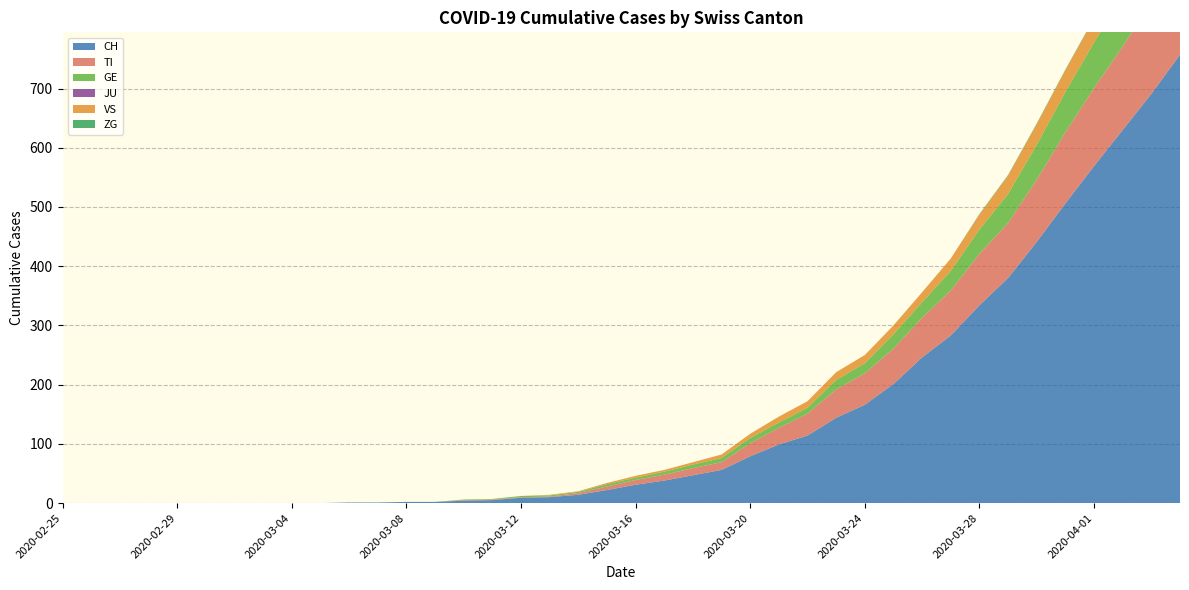

Reading left to right, transcribe all the data shown in this chart.

CH: 0	0	0	0	0	0	0	0	0	0	1	1	2	2	4	5	9	10	14	22	31	38	47	56	79	99	114	144	166	201	246	283	334	380	441	506	569	630	691	757
TI: 0	0	0	0	0	0	0	0	0	0	0	0	0	0	1	1	1	1	3	6	8	10	12	13	22	28	37	48	53	60	67	76	87	93	105	120	132	141	155	165
GE: 0	0	0	0	0	0	0	0	0	0	0	0	0	0	1	1	2	2	2	4	4	5	6	7	9	9	10	16	17	24	26	33	41	49	59	68	77	85	92	106
JU: 0	0	0	0	0	0	0	0	0	0	0	0	0	0	0	0	0	0	0	0	0	0	0	0	0	0	0	0	0	0	0	0	0	0	0	0	0	0	0	0
VS: 0	0	0	0	0	0	0	0	0	0	0	0	0	0	0	0	0	1	1	2	3	3	4	6	7	10	11	13	14	15	17	21	25	31	35	37	40	47	51	53
ZG: 0	0	0	0	0	0	0	0	0	0	0	0	0	0	0	0	0	0	0	0	0	0	0	0	0	0	0	0	0	0	0	0	1	1	1	1	1	1	1	2